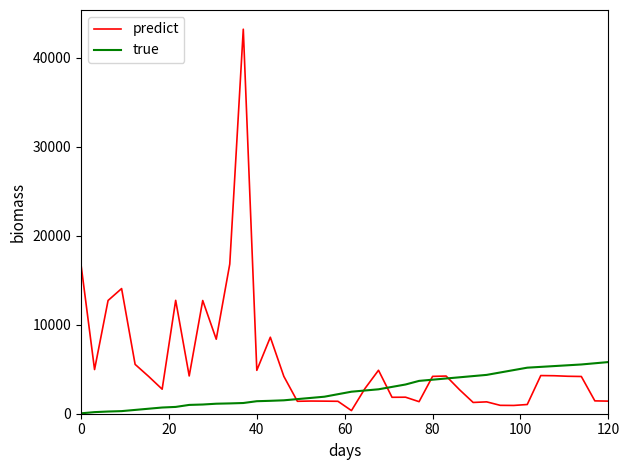

Rank the series by their maximum value, from lowest to highest.

true, predict